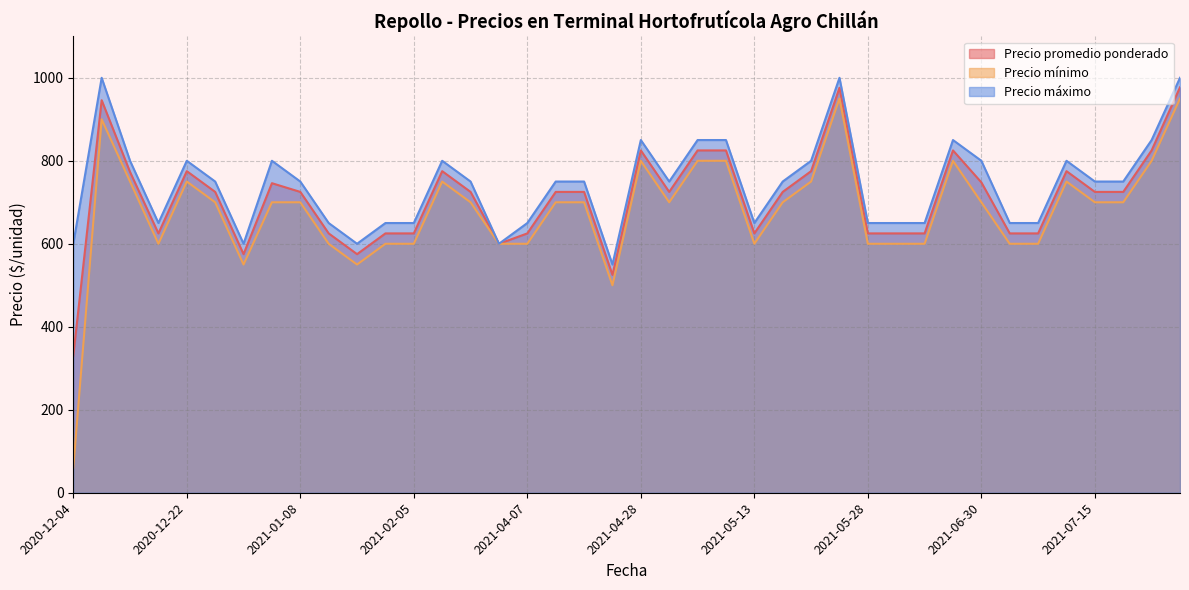

True or false: Precio promedio ponderado and Precio mínimo intersect in this chart.

False